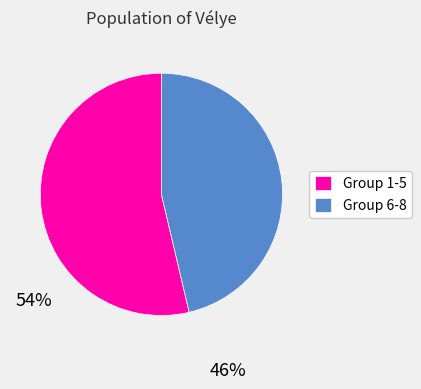

How many segments does this pie chart have?

2